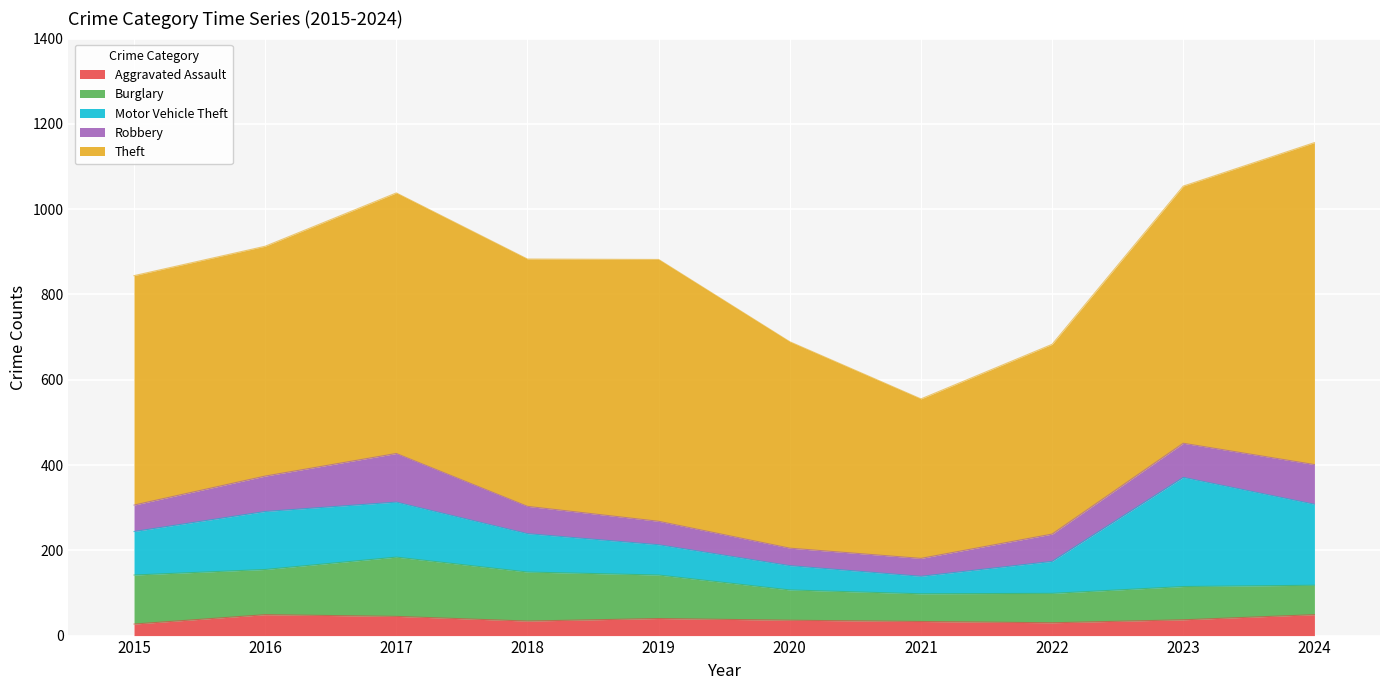

Reading right to left, transcribe all the data shown in this chart.

Aggravated Assault: 2024=49	2023=37	2022=30	2021=33	2020=36	2019=40	2018=34	2017=45	2016=49	2015=27
Burglary: 2024=69	2023=78	2022=69	2021=65	2020=71	2019=102	2018=115	2017=139	2016=106	2015=115
Motor Vehicle Theft: 2024=190	2023=256	2022=75	2021=41	2020=57	2019=71	2018=90	2017=129	2016=136	2015=102
Robbery: 2024=93	2023=80	2022=64	2021=42	2020=41	2019=55	2018=64	2017=114	2016=83	2015=62
Theft: 2024=755	2023=603	2022=445	2021=374	2020=484	2019=614	2018=580	2017=611	2016=539	2015=538